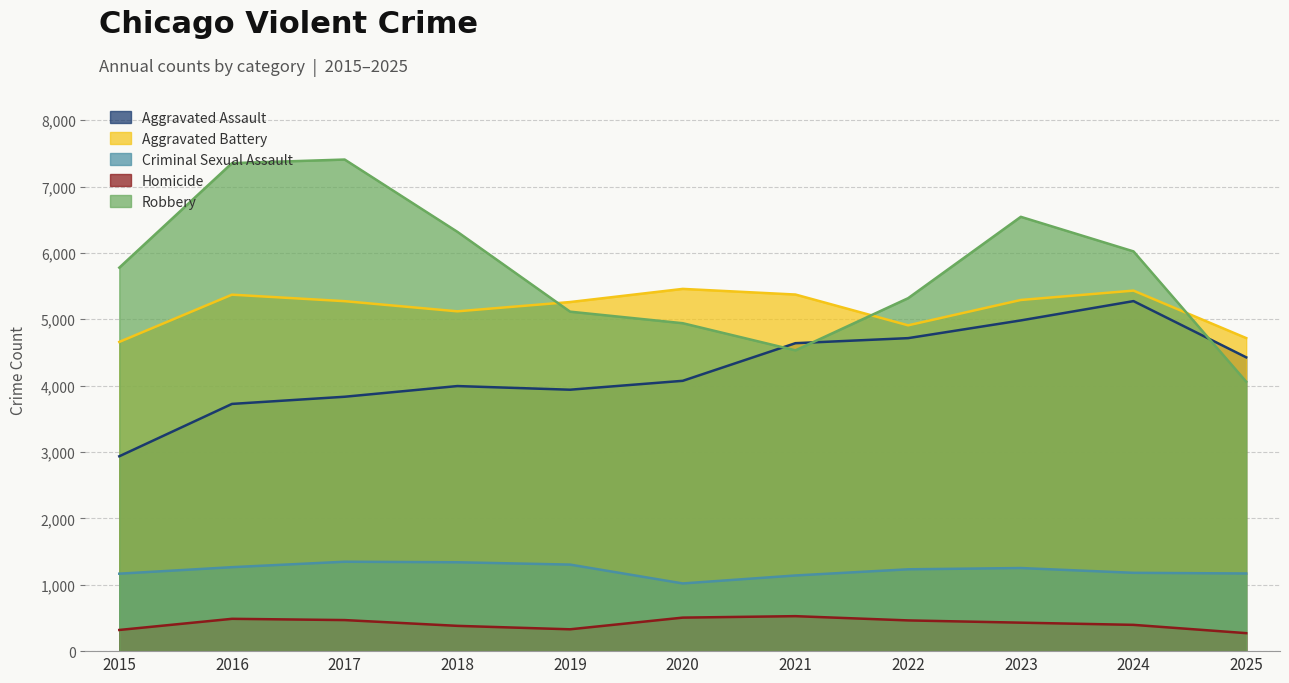

At which label does Robbery first exceed 5778?

2016